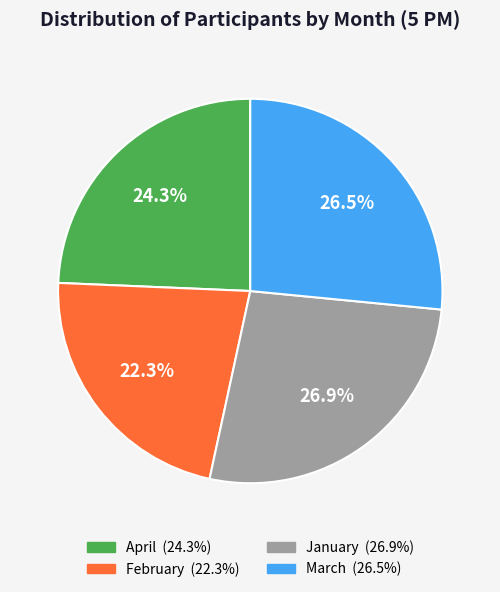

To the nearest percent, what is the average slice percentage?

25%